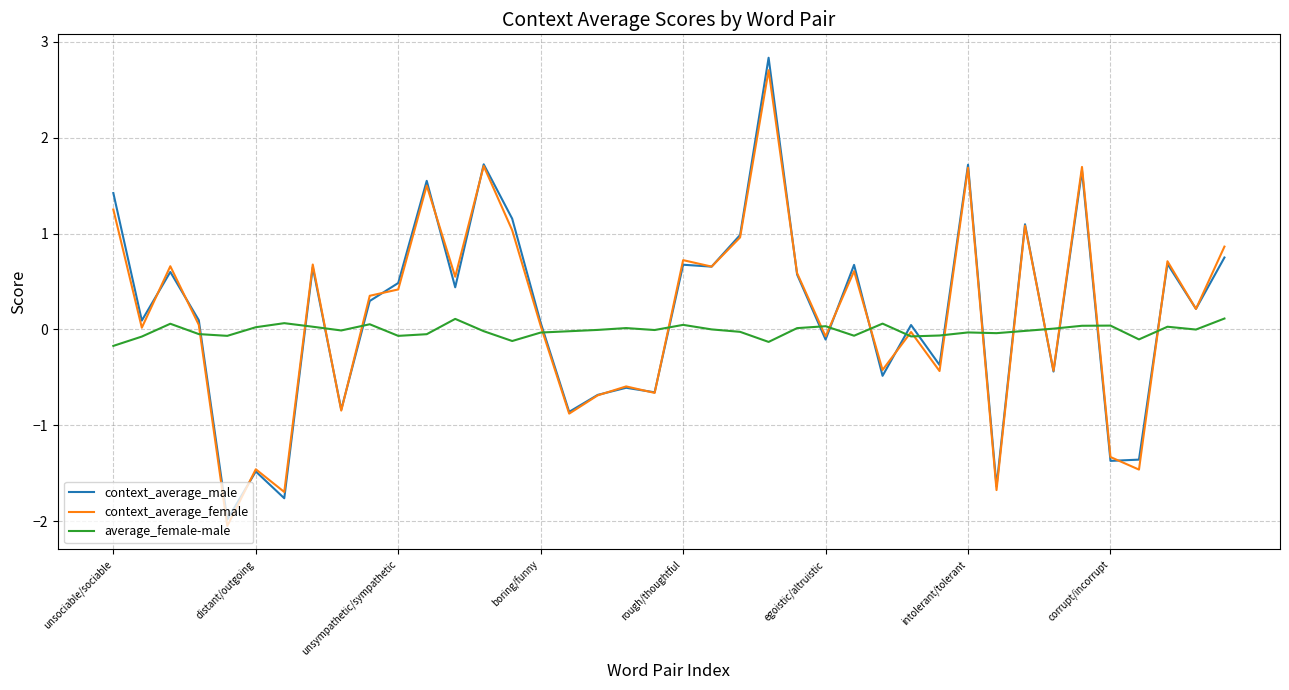

What is the smallest value displayed?

-2.1